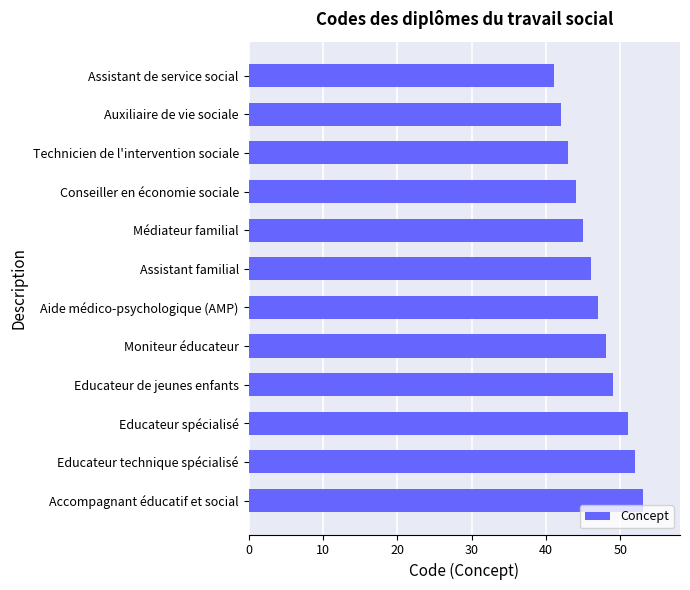

The value at Moniteur éducateur is 48. True or false?

True